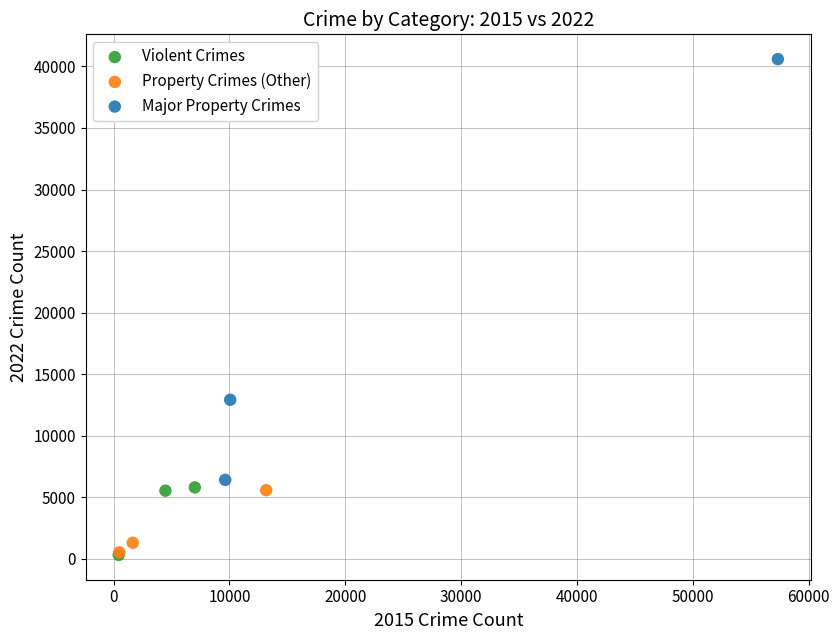

Which series reaches the maximum Y coordinate?

Major Property Crimes